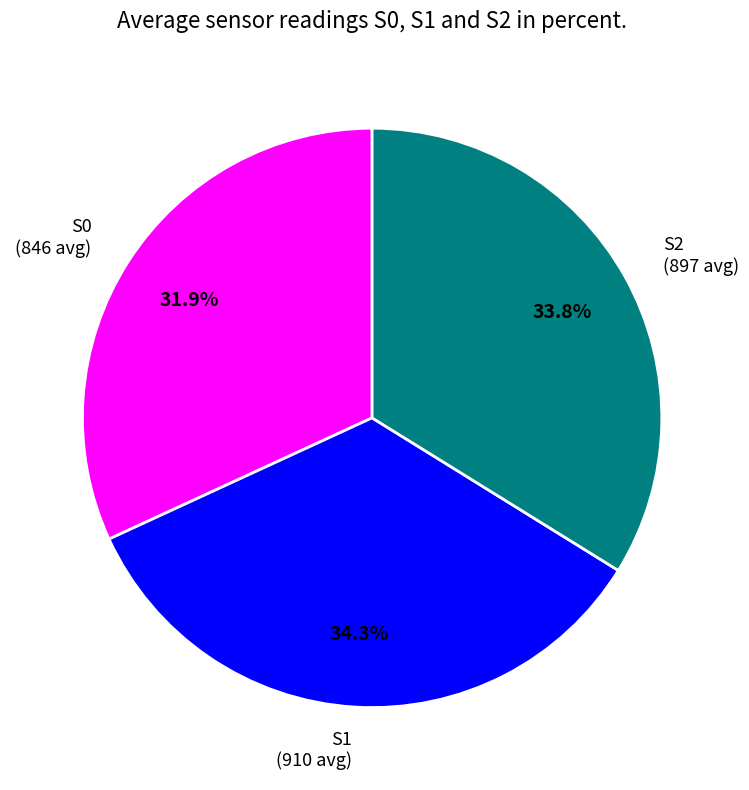

What portion of the pie excludes S0?

68.1%